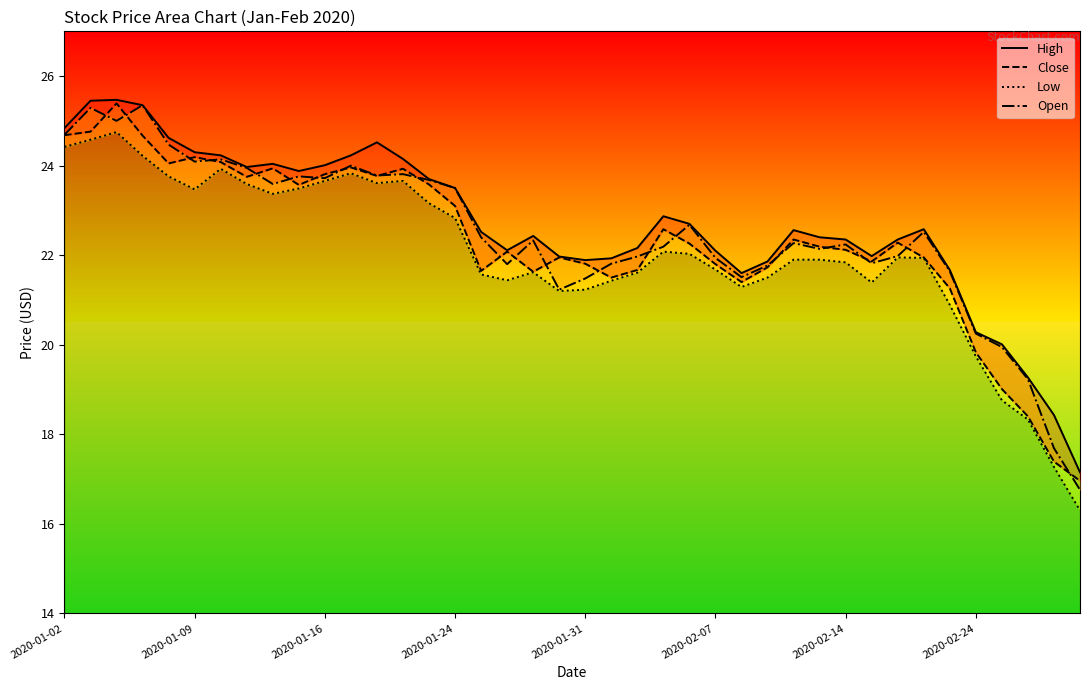

Read the Close value at 2020-01-24.

23.1